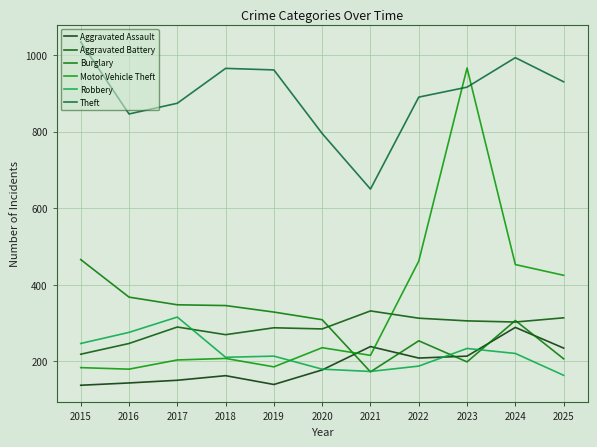

Is this an area chart (filled region under the line)?

No